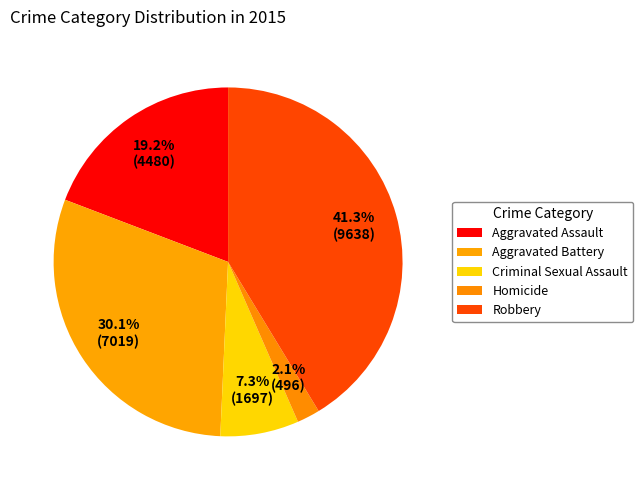

Is Aggravated Assault the majority of the pie?

No